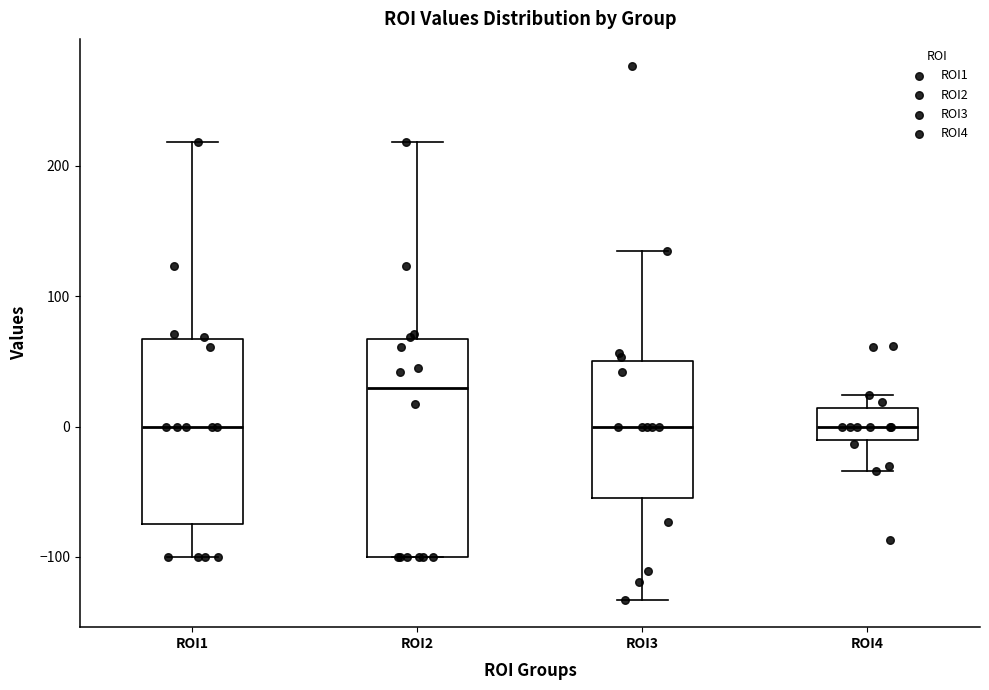

Reading left to right, transcribe this box plot: for each box, give where its median line is, the range the box spans, and where its two whiskers end, as read against the y-axis. The values are not printed on the chart, so give them approximately, as read against the axis.

ROI1: median 0, box -70 to 70, whiskers -100 to 220
ROI2: median 30, box -100 to 70, whiskers -100 to 220
ROI3: median 0, box -50 to 50, whiskers -130 to 130
ROI4: median 0, box -10 to 10, whiskers -30 to 20